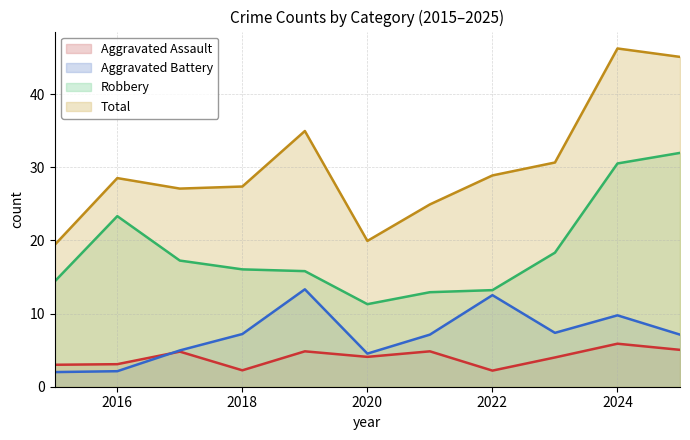

Is it true that Robbery equals 18.3 at 2023?

True